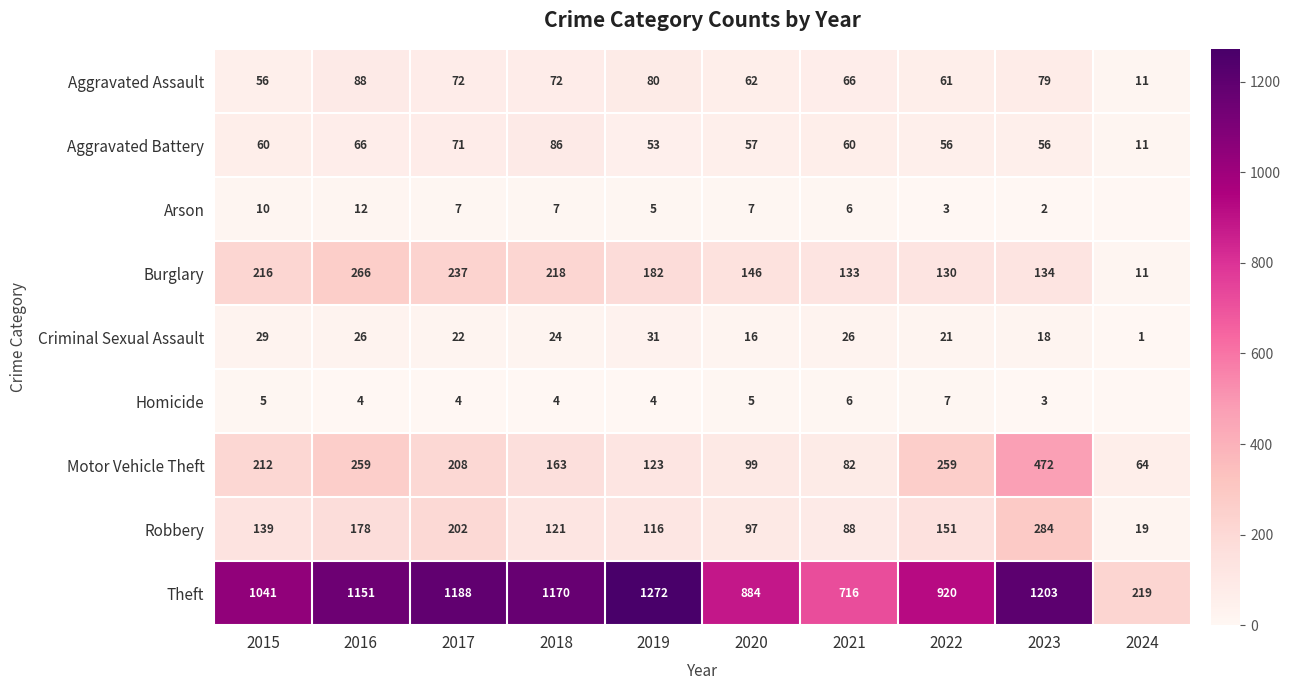

Read the Criminal Sexual Assault value at 2018.

24